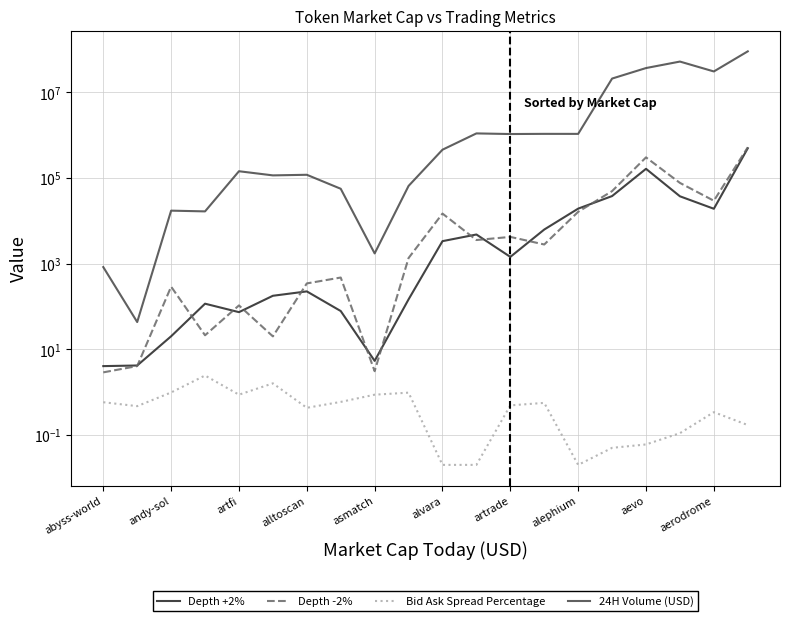

After their last crossing, which series has the higher values: Depth +2% or Depth -2%?

Depth -2%